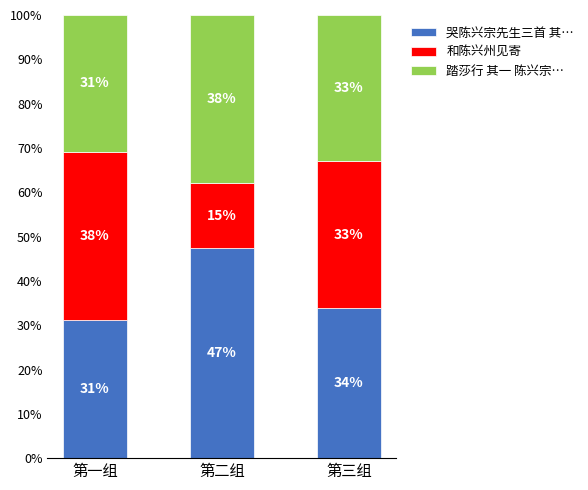

What is the difference between the maximum and minimum values in the 哭陈兴宗先生三首 其… series?

16.1